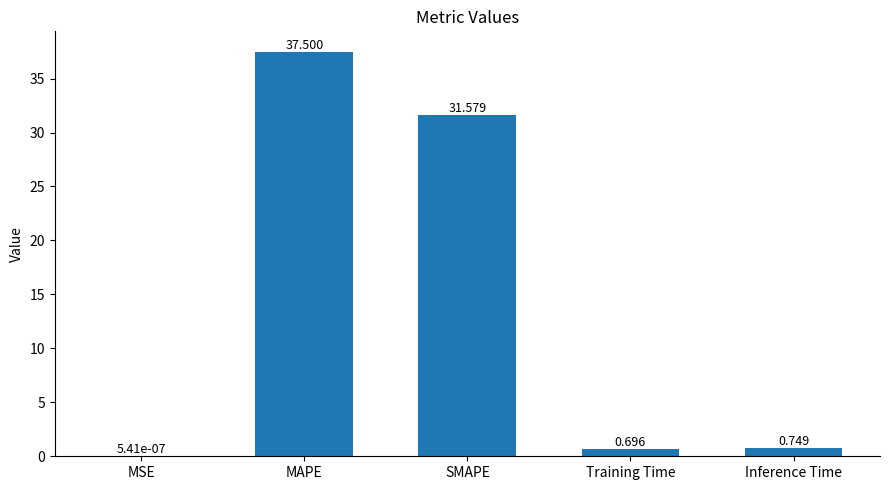

How many series are shown in this chart?

1